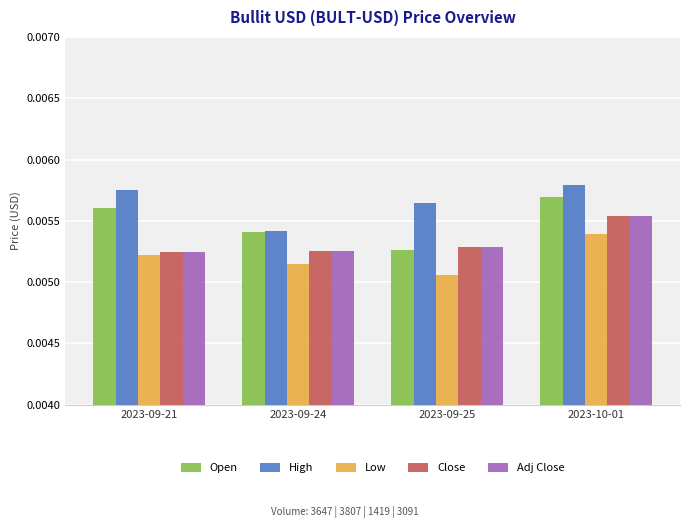

Rank the categories by Open value from lowest to highest.

2023-09-25, 2023-09-24, 2023-09-21, 2023-10-01